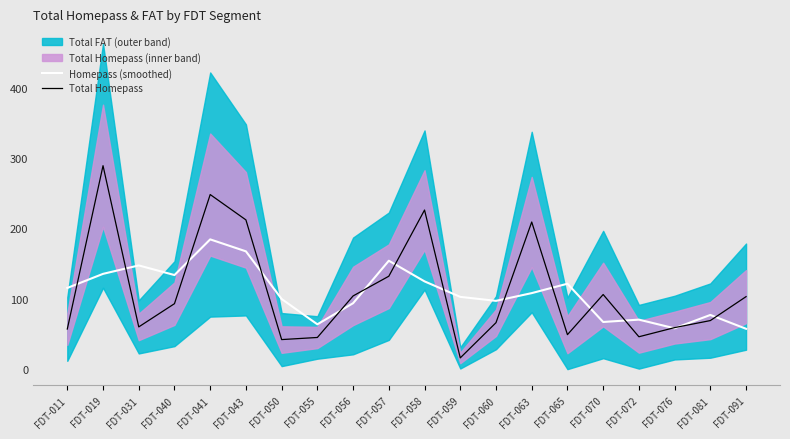

The Homepass (smoothed) series shows 58.0 at FDT-076. True or false?

True